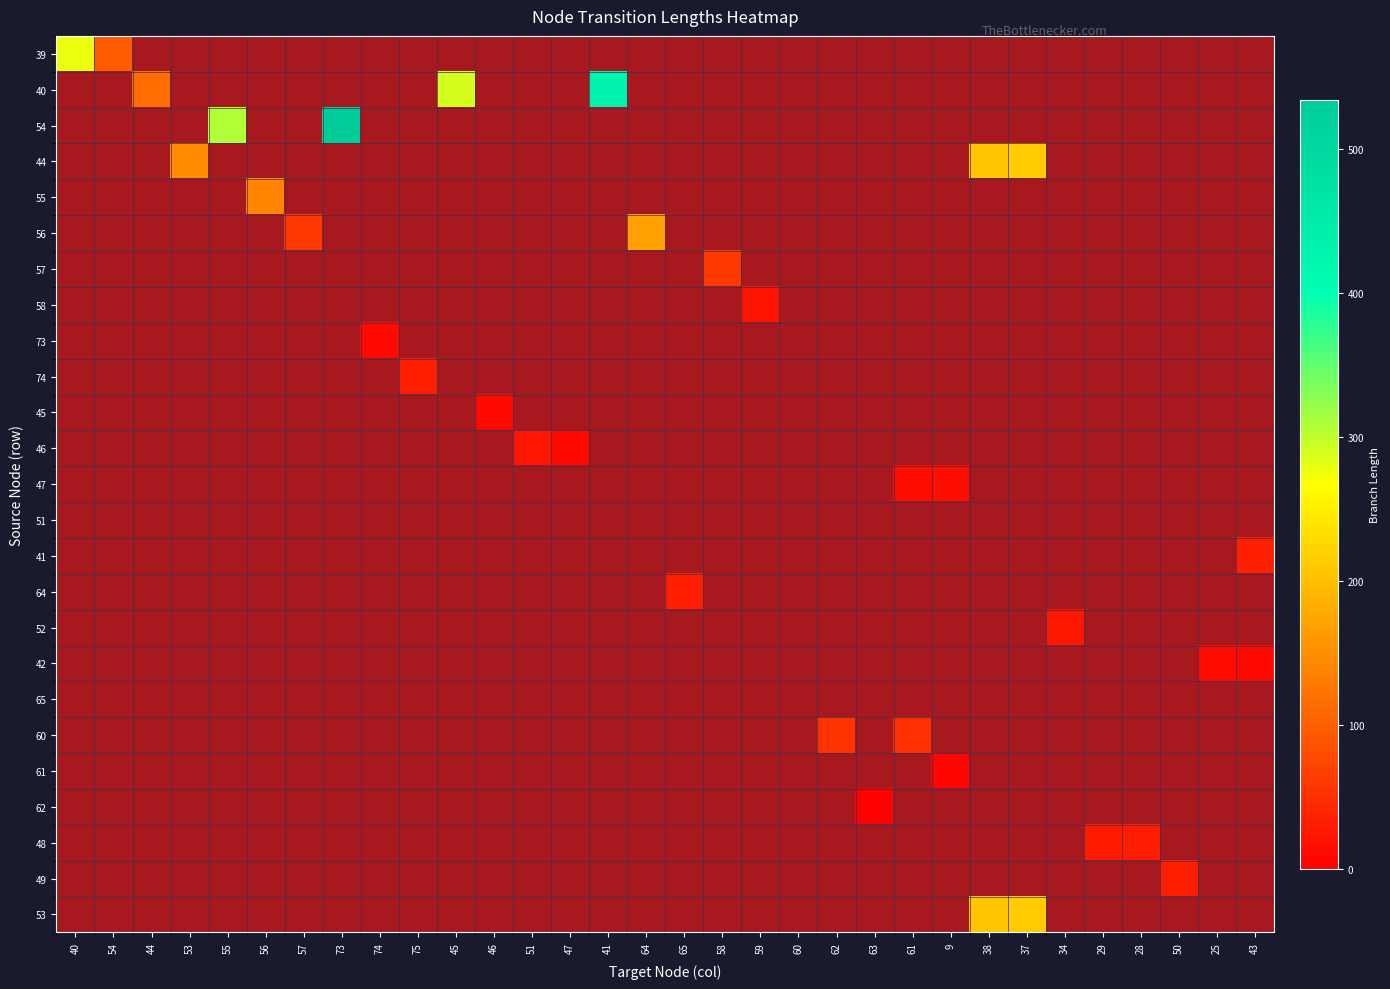

Is the value of 42 at 34 greater than the value of 64 at 46?

No